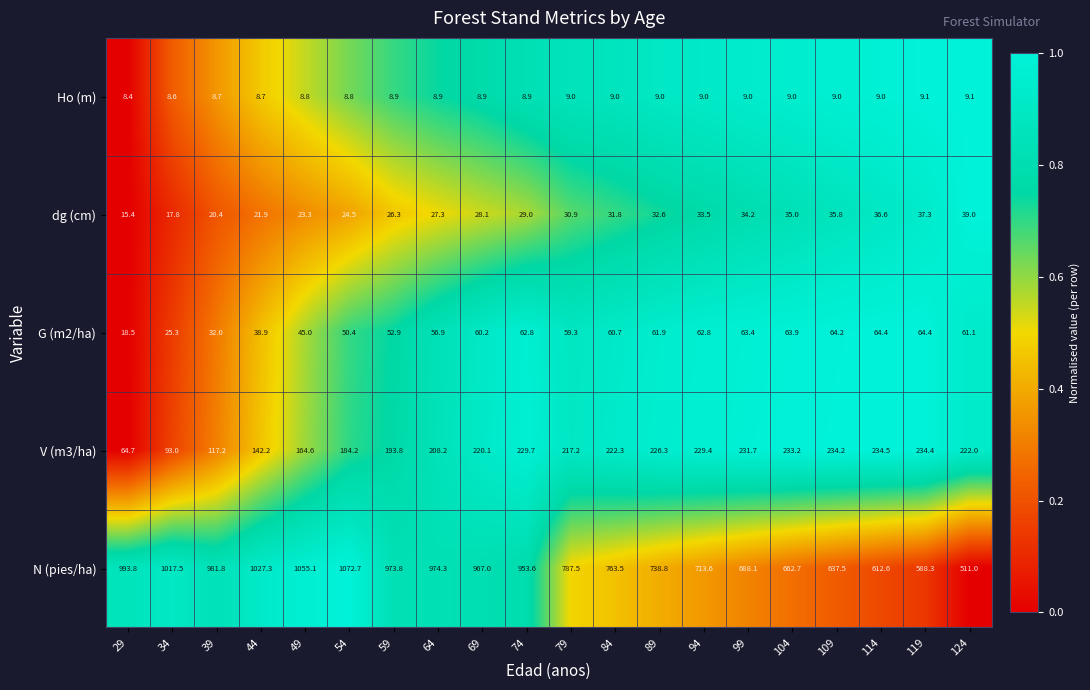

What is the difference between the second highest and second lowest values in the dg (cm) series?

19.5